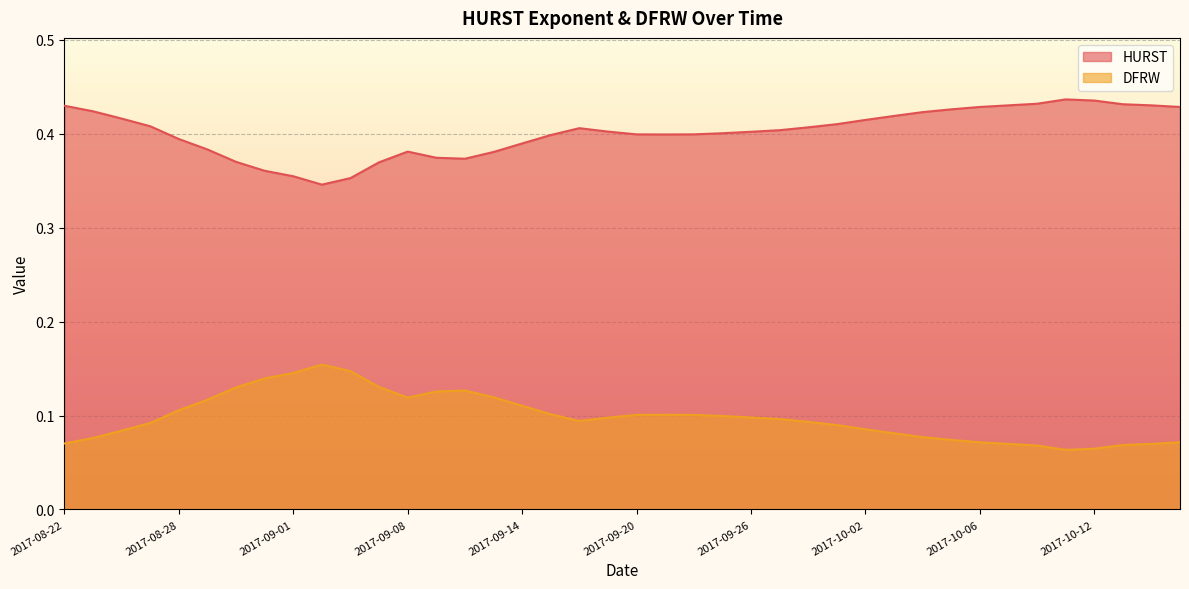

True or false: HURST and DFRW intersect in this chart.

False